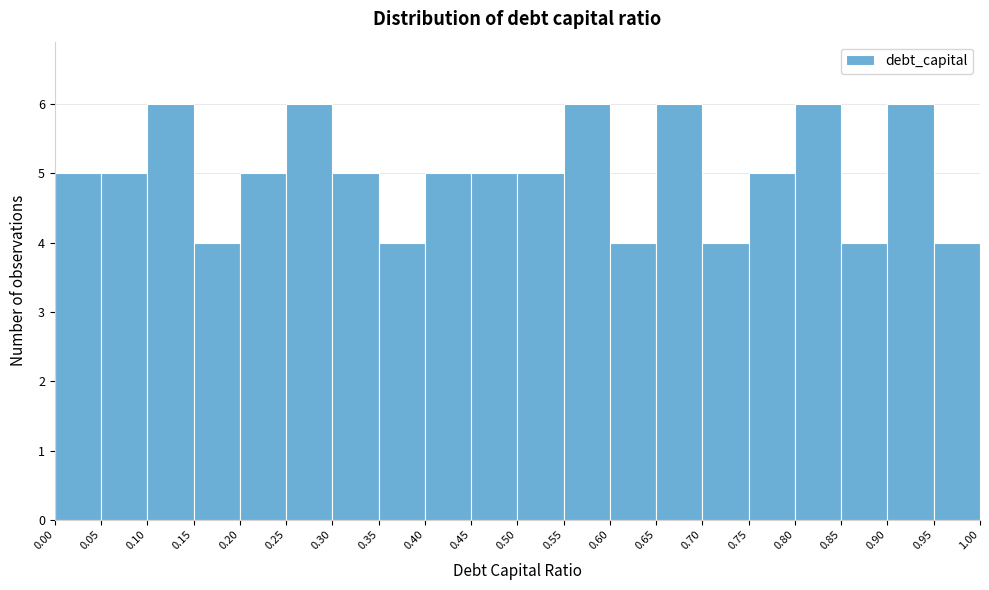

Reading left to right, transcribe this chart: for each bar, give the range it covers on the x-axis and its height. The values are not printed on the chart, so give them approximately, as read against the axis.

0.00 to 0.05: 5
0.05 to 0.10: 5
0.10 to 0.15: 6
0.15 to 0.20: 4
0.20 to 0.25: 5
0.25 to 0.30: 6
0.30 to 0.35: 5
0.35 to 0.40: 4
0.40 to 0.45: 5
0.45 to 0.50: 5
0.50 to 0.55: 5
0.55 to 0.60: 6
0.60 to 0.65: 4
0.65 to 0.70: 6
0.70 to 0.75: 4
0.75 to 0.80: 5
0.80 to 0.85: 6
0.85 to 0.90: 4
0.90 to 0.95: 6
0.95 to 1.00: 4